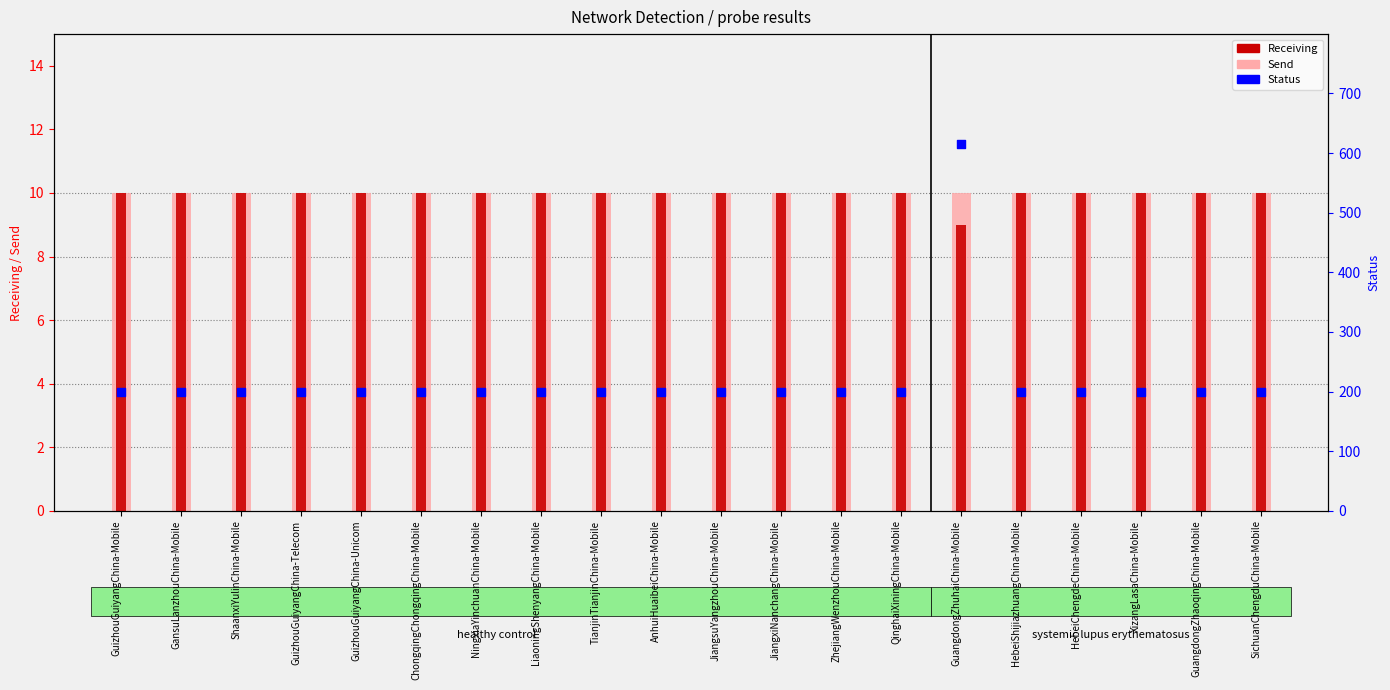

At how many categories does at least one series exceed 394?

1